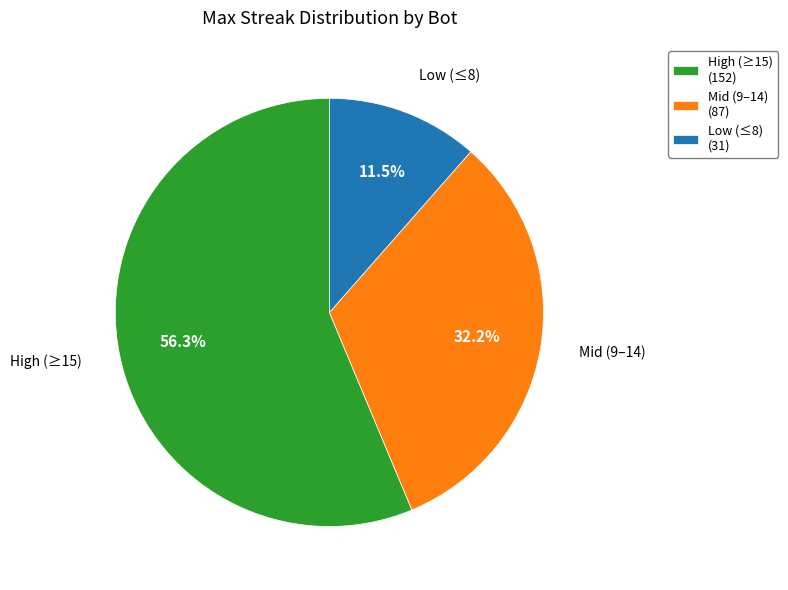

To the nearest percent, what is the difference between the largest and smallest slice percentages?

45%